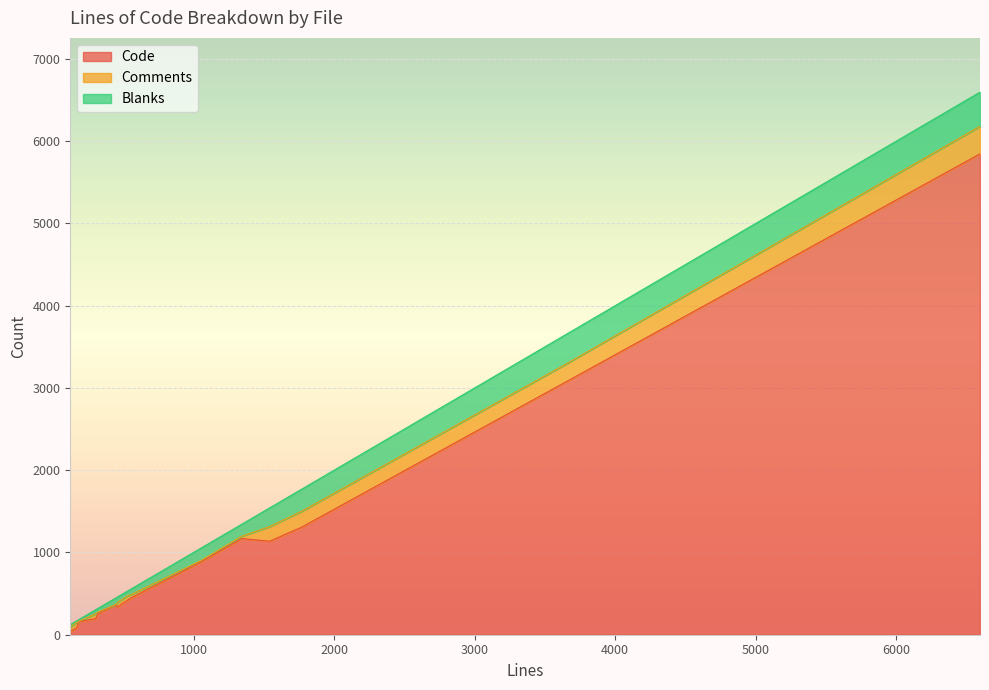

What is the difference between the second highest and minimum values in the Comments series?

216